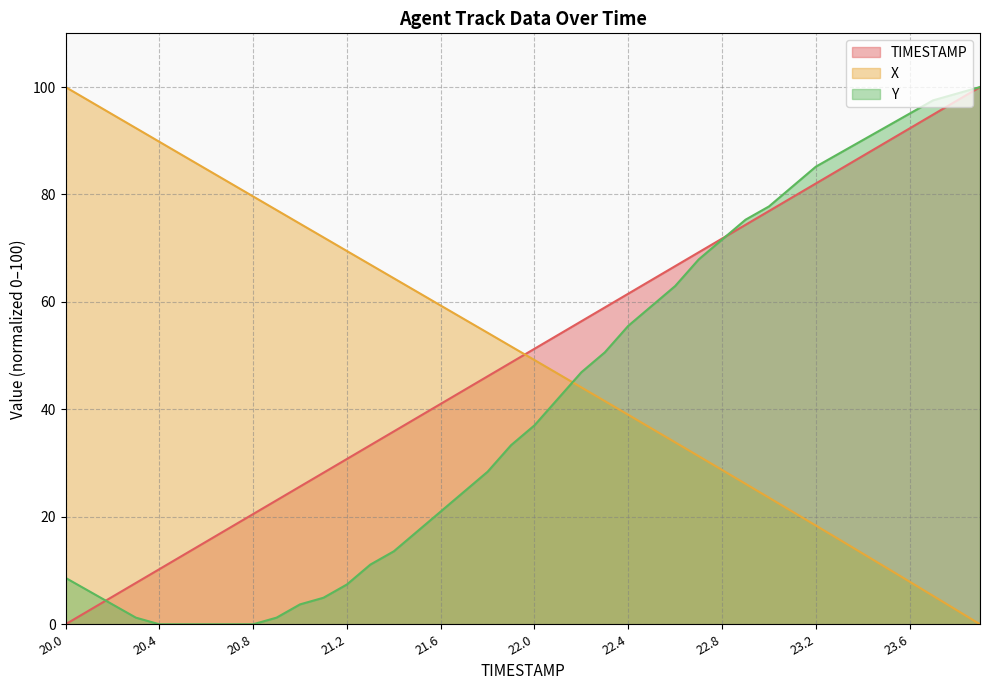

Reading right to left, list all the values displayed in this chart.

TIMESTAMP: 23.9=100.0	23.8=97.4	23.7=94.9	23.6=92.3	23.5=89.7	23.4=87.2	23.3=84.6	23.2=82.1	23.1=79.5	23.0=76.9	22.9=74.4	22.8=71.8	22.7=69.2	22.6=66.7	22.5=64.1	22.4=61.5	22.3=59.0	22.2=56.4	22.1=53.8	22.0=51.3	21.9=48.7	21.8=46.2	21.7=43.6	21.6=41.0	21.5=38.5	21.4=35.9	21.3=33.3	21.2=30.8	21.1=28.2	21.0=25.6	20.9=23.1	20.8=20.5	20.7=17.9	20.6=15.4	20.5=12.8	20.4=10.3	20.3=7.7	20.2=5.1	20.1=2.6	20.0=0.0
X: 23.9=0.0	23.8=2.6	23.7=5.3	23.6=7.9	23.5=10.5	23.4=13.2	23.3=15.8	23.2=18.4	23.1=21.0	23.0=23.6	22.9=26.1	22.8=28.7	22.7=31.3	22.6=33.9	22.5=36.4	22.4=39.0	22.3=41.5	22.2=44.1	22.1=46.6	22.0=49.2	21.9=51.7	21.8=54.3	21.7=56.8	21.6=59.3	21.5=61.9	21.4=64.4	21.3=66.9	21.2=69.5	21.1=72.0	21.0=74.6	20.9=77.1	20.8=79.6	20.7=82.2	20.6=84.7	20.5=87.3	20.4=89.8	20.3=92.4	20.2=94.9	20.1=97.5	20.0=100.0
Y: 23.9=100.0	23.8=98.8	23.7=97.5	23.6=95.1	23.5=92.6	23.4=90.1	23.3=87.7	23.2=85.2	23.1=81.5	23.0=77.8	22.9=75.3	22.8=71.6	22.7=67.9	22.6=63.0	22.5=59.3	22.4=55.6	22.3=50.6	22.2=46.9	22.1=42.0	22.0=37.0	21.9=33.3	21.8=28.4	21.7=24.7	21.6=21.0	21.5=17.3	21.4=13.6	21.3=11.1	21.2=7.4	21.1=4.9	21.0=3.7	20.9=1.2	20.8=0.0	20.7=0.0	20.6=0.0	20.5=0.0	20.4=0.0	20.3=1.2	20.2=3.7	20.1=6.2	20.0=8.6